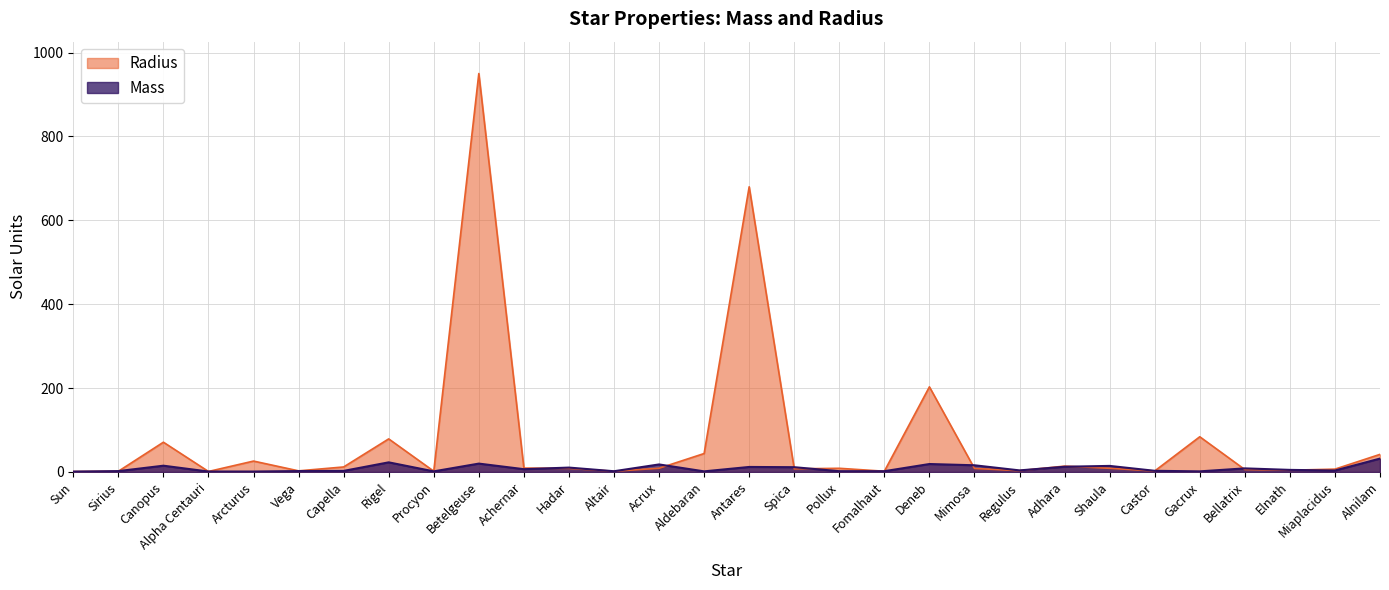

What is the spread (max minus min) of values at Deneb?

184.0